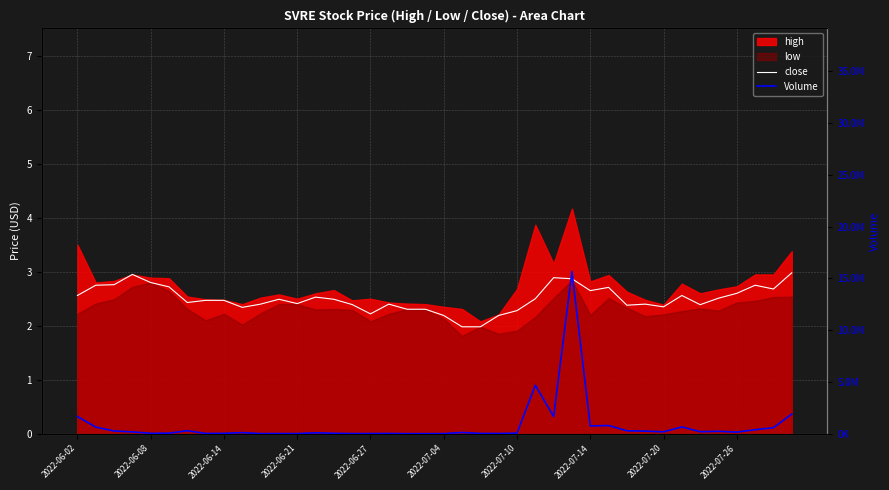

What is the sum of all close values?

100.0